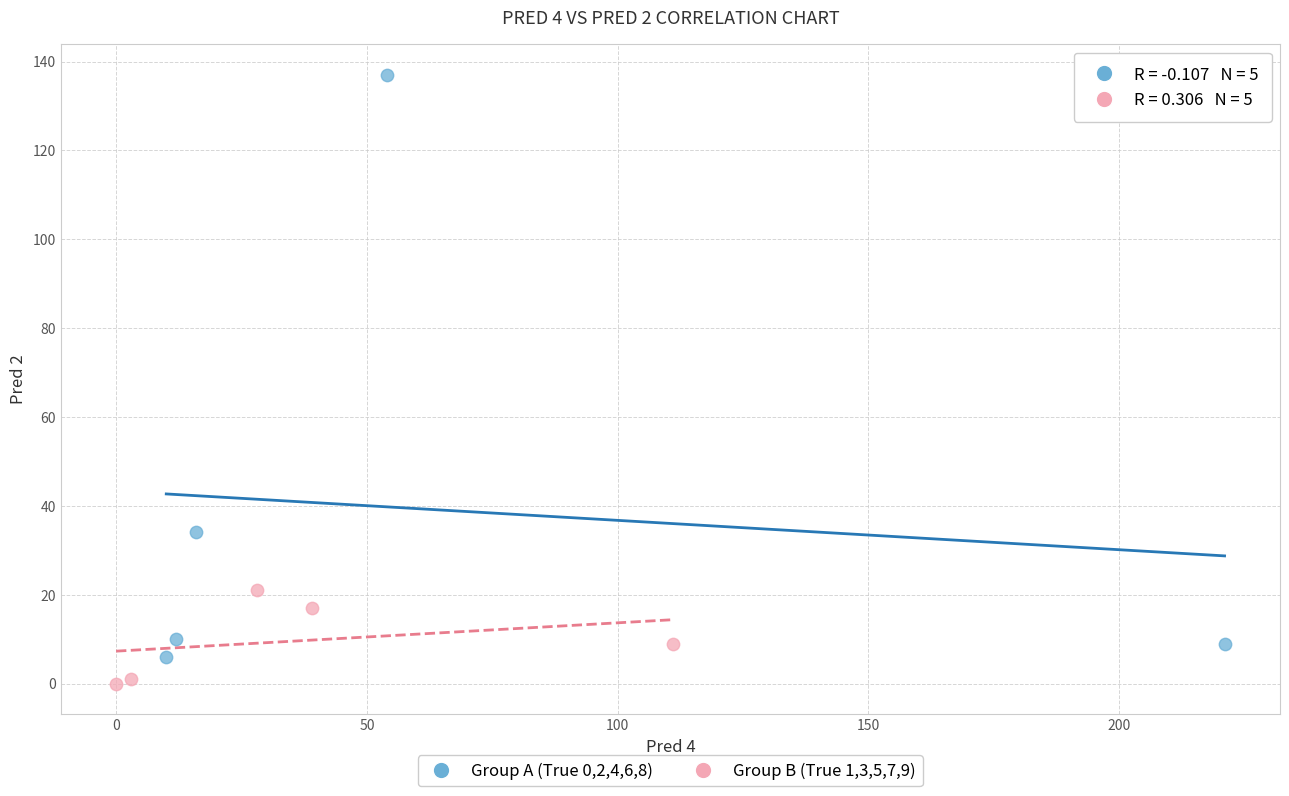

What are all the series names shown in the legend?

Group A (True 0,2,4,6,8), Group B (True 1,3,5,7,9)